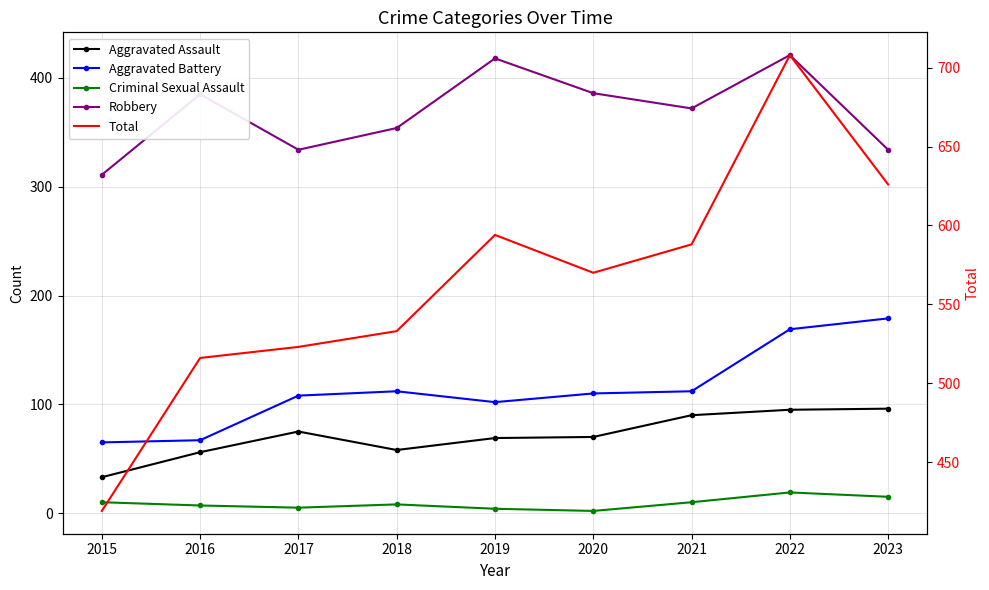

Where is the first local minimum for Criminal Sexual Assault?

2017